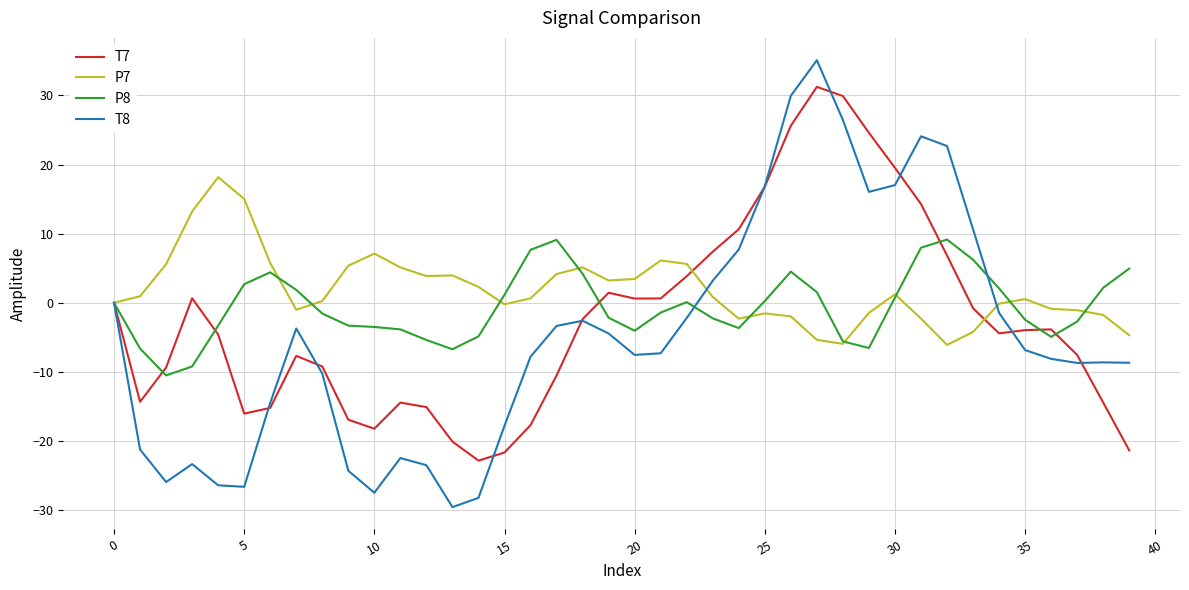

Which series has the widest spread of values?

T8